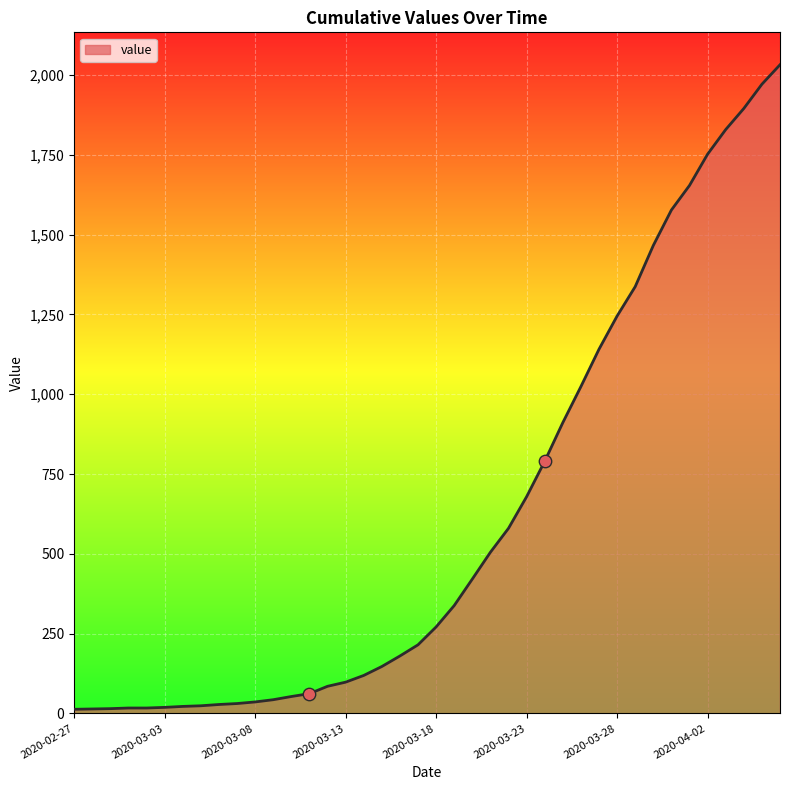

What is the difference between the maximum and minimum values?

2019